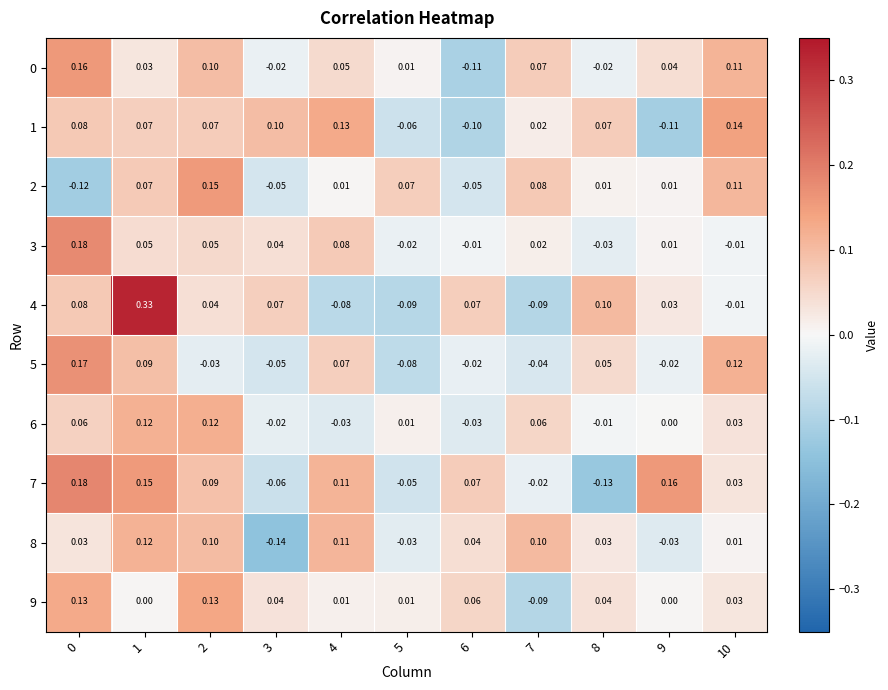

Is the value of 3 at 5 greater than the value of 7 at 10?

No